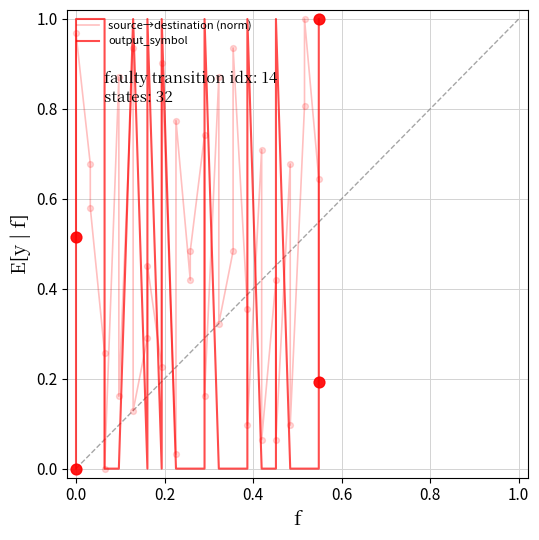

What are all the series names shown in the legend?

source→destination (norm), output_symbol